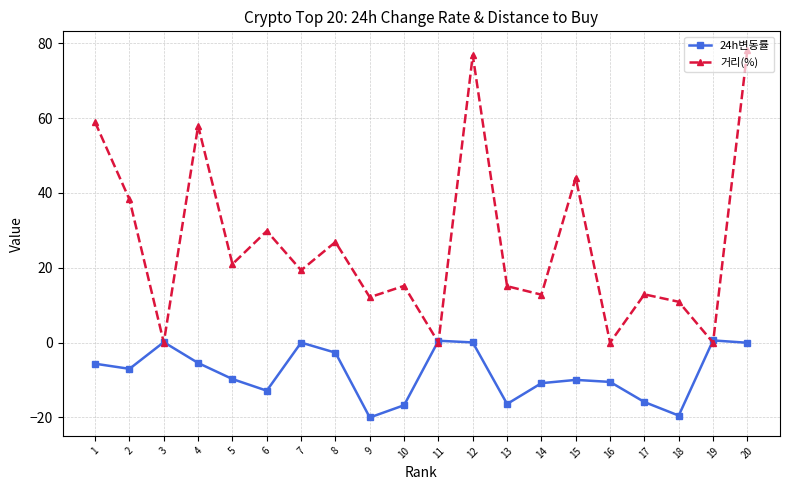

What is the total value across all series at 11?

0.5